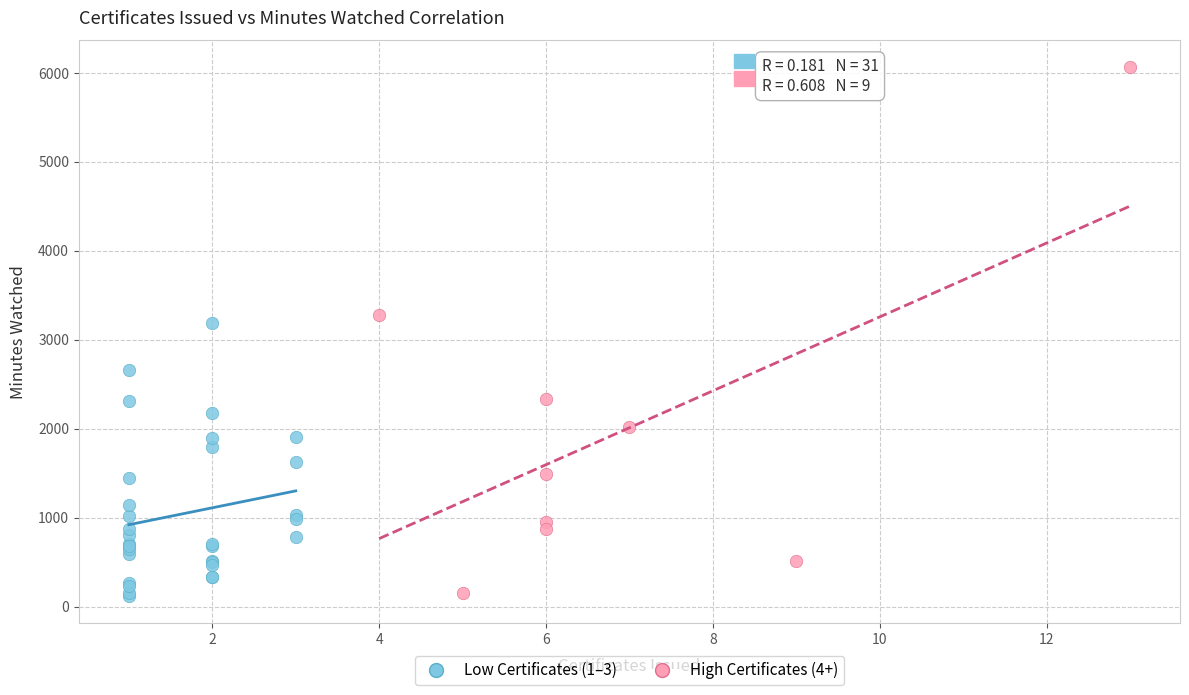

Which series has the largest Y range (max minus min)?

High Certificates (4+)